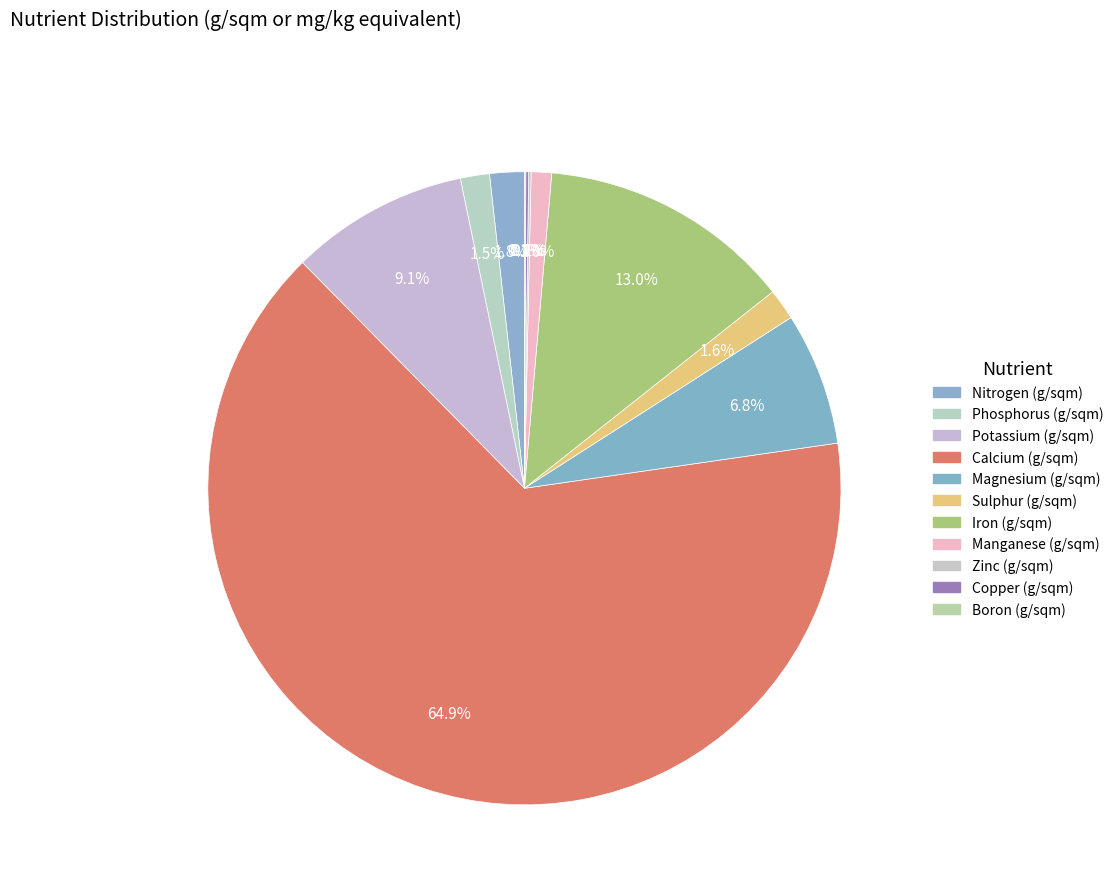

Which slice is the smallest?

Boron (g/sqm)